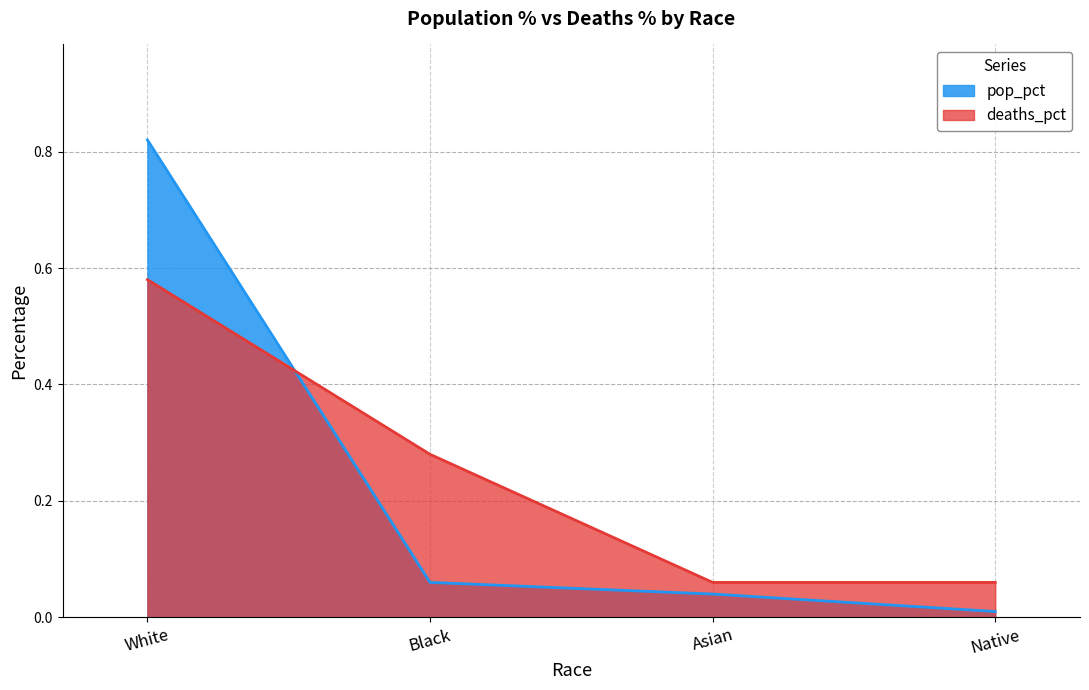

Which series has the widest spread of values?

pop_pct